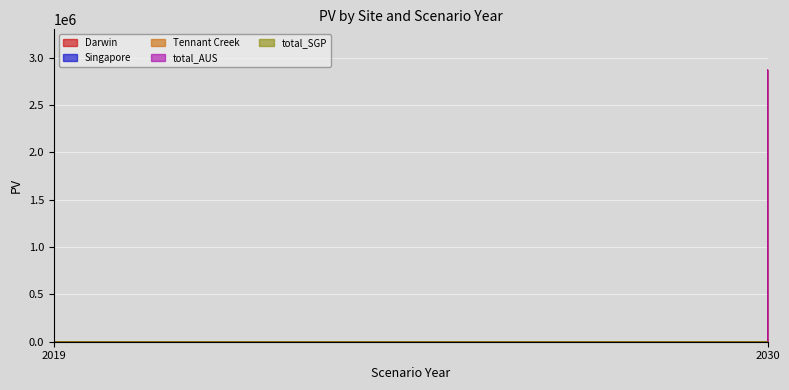

Rank the series at 2019 from lowest to highest value.

Darwin, Singapore, Tennant Creek, total_AUS, total_SGP